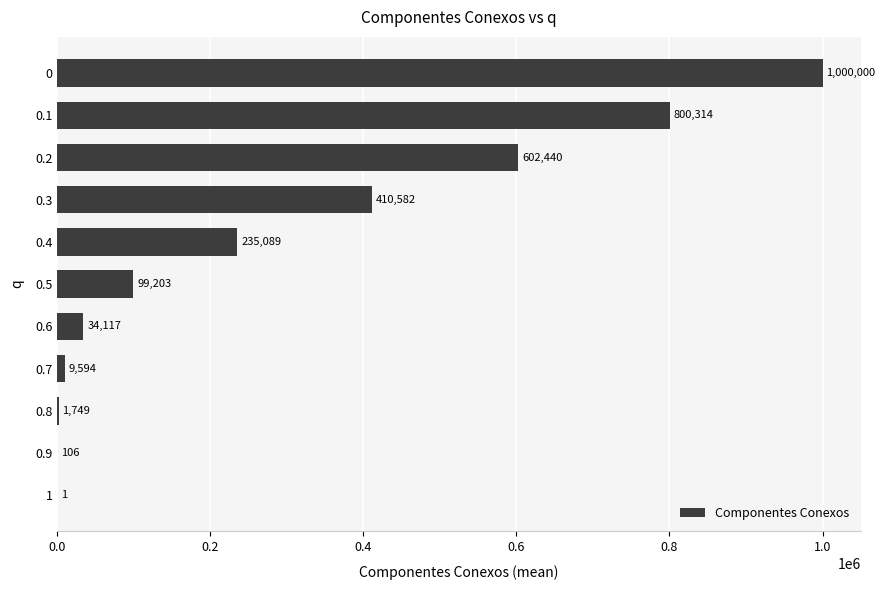

The value at 0 is 544732.4. True or false?

False